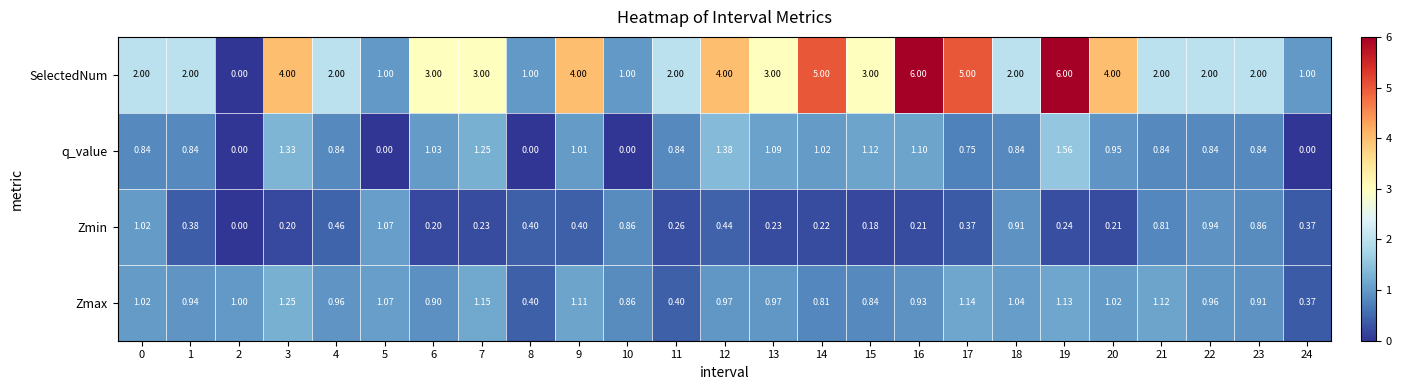

Rank the series at 15 from highest to lowest value.

SelectedNum, q_value, Zmax, Zmin